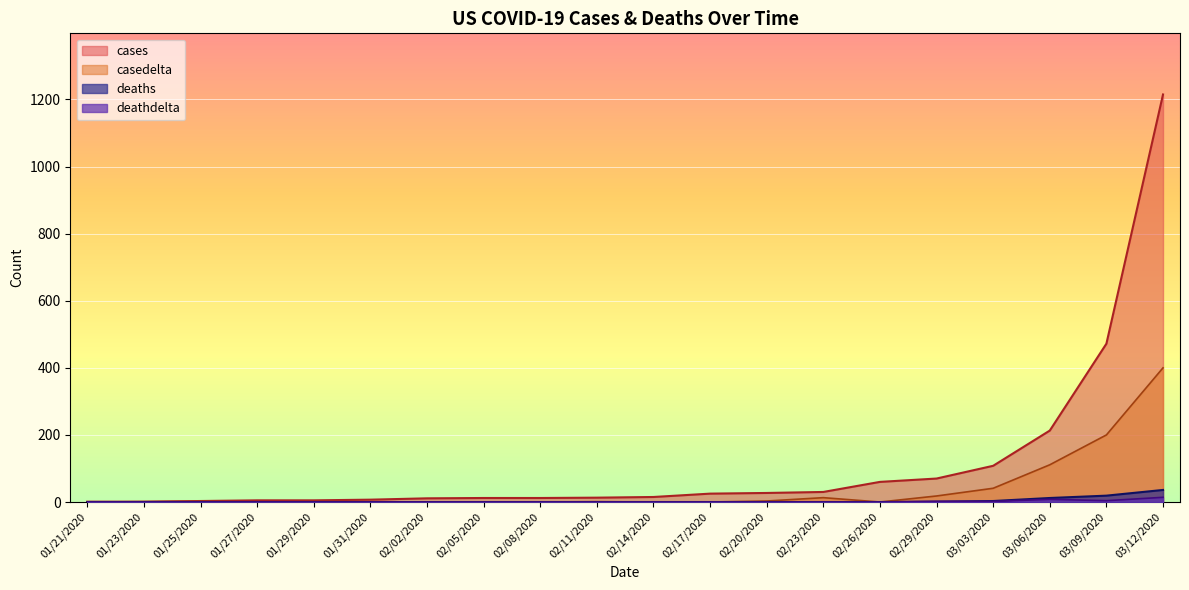

What is the difference between the casedelta values at 01/25/2020 and 01/27/2020?

2